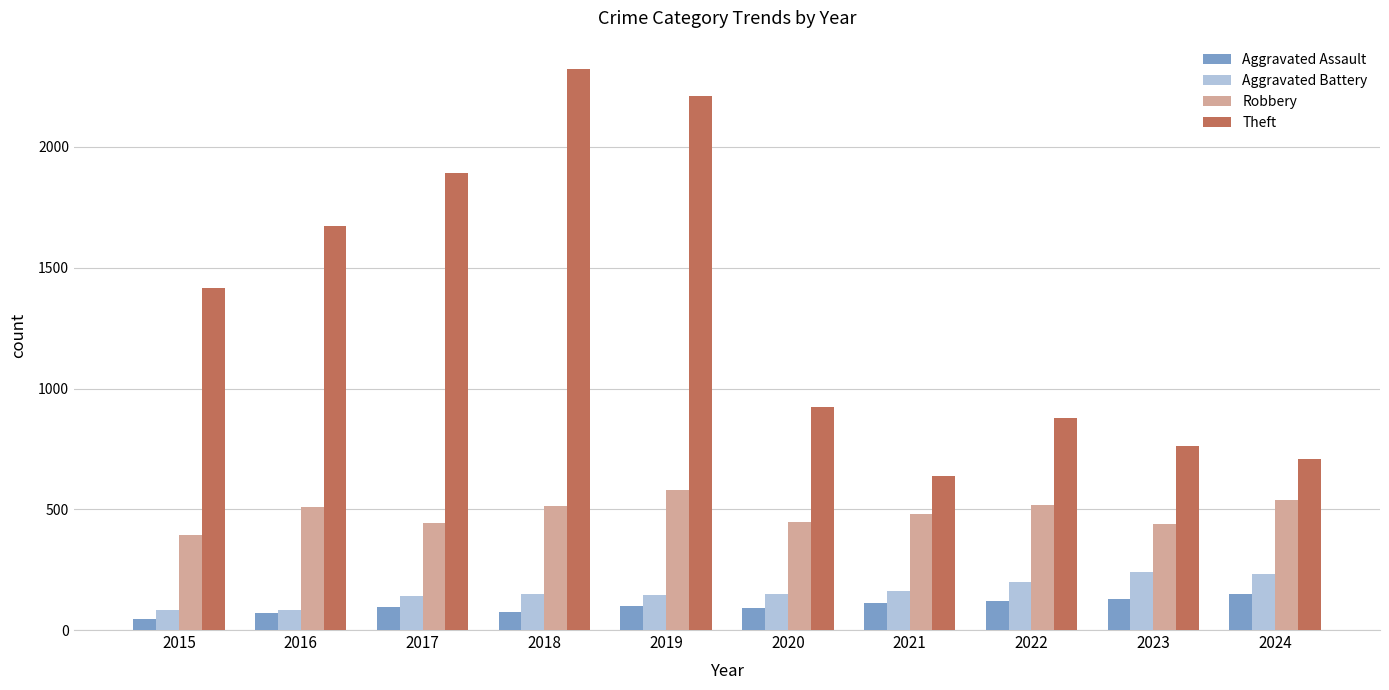

At which label is Theft closest to 1480?

2015